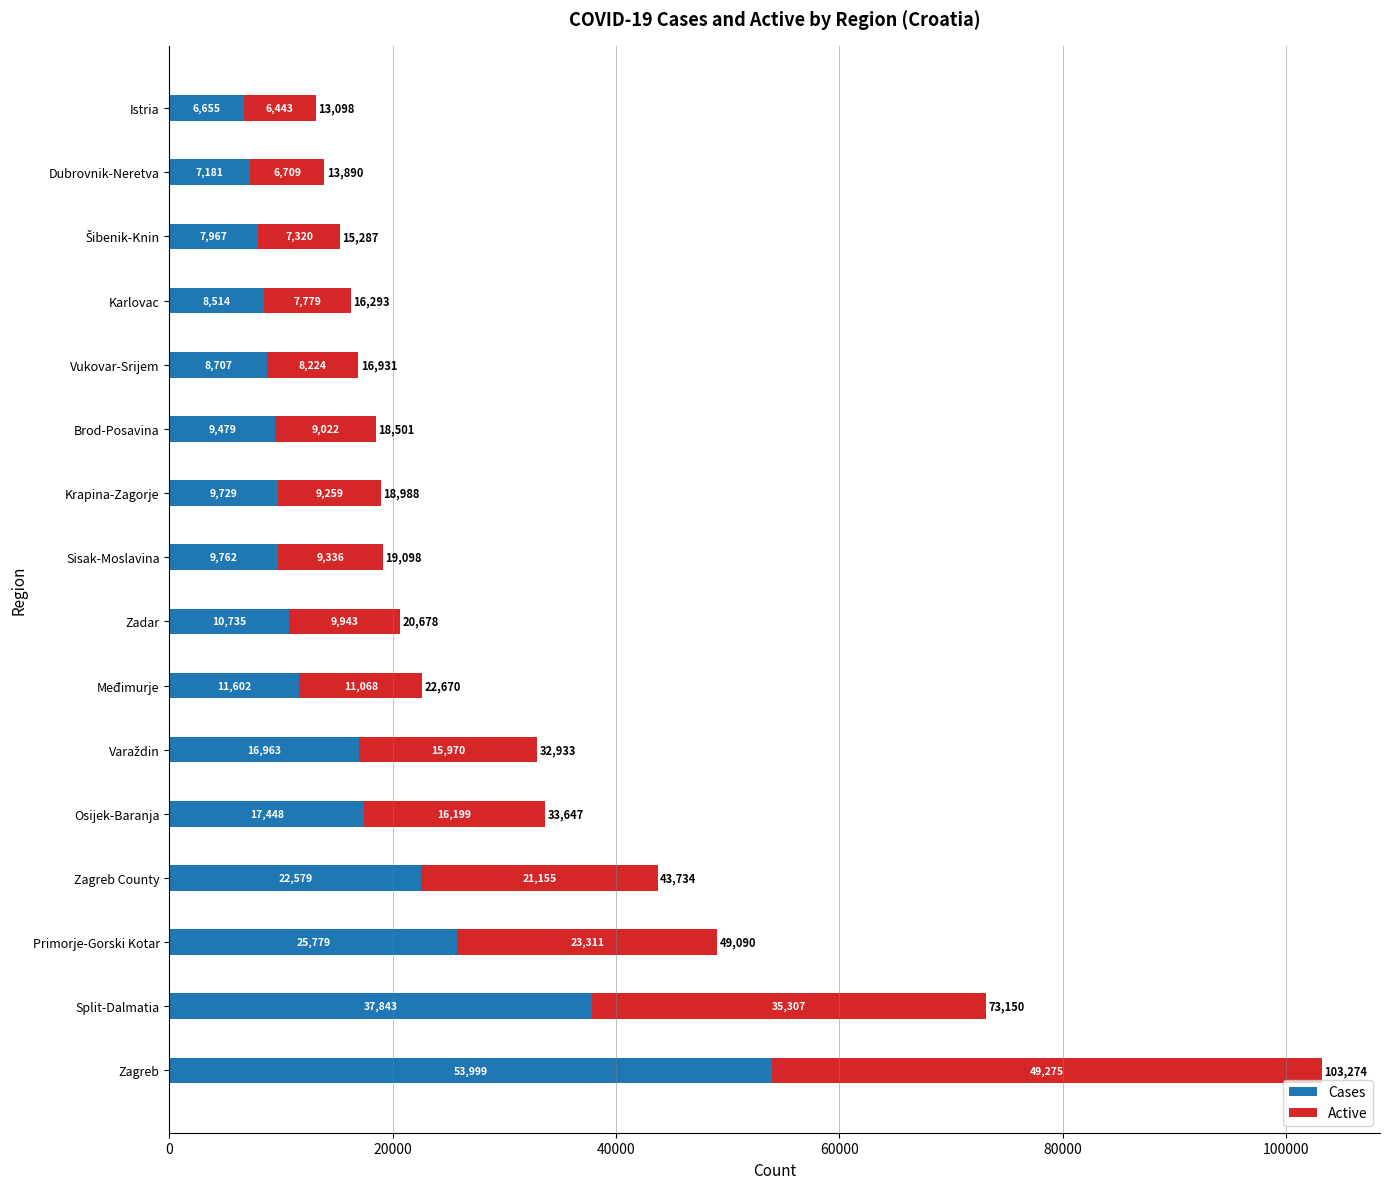

What is the approximate value of Cases at Zadar, to the nearest 100?

10700